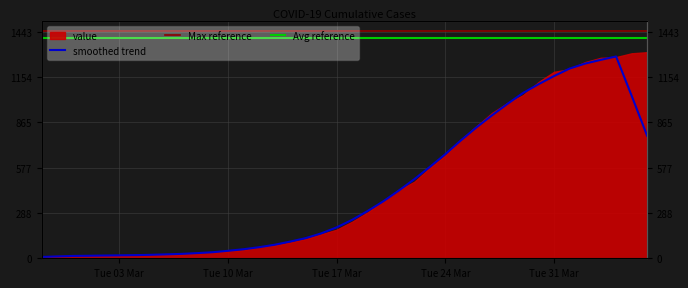

What is the sum of all values?

17797.2